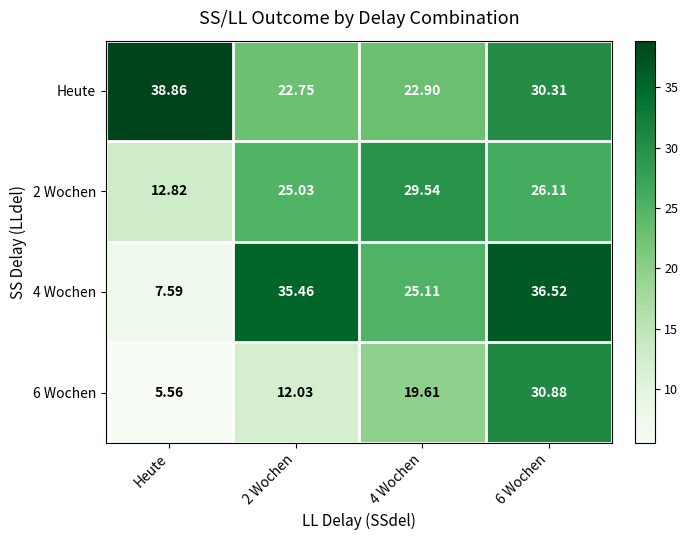

Rank the series by their average value, from lowest to highest.

6 Wochen, 2 Wochen, 4 Wochen, Heute